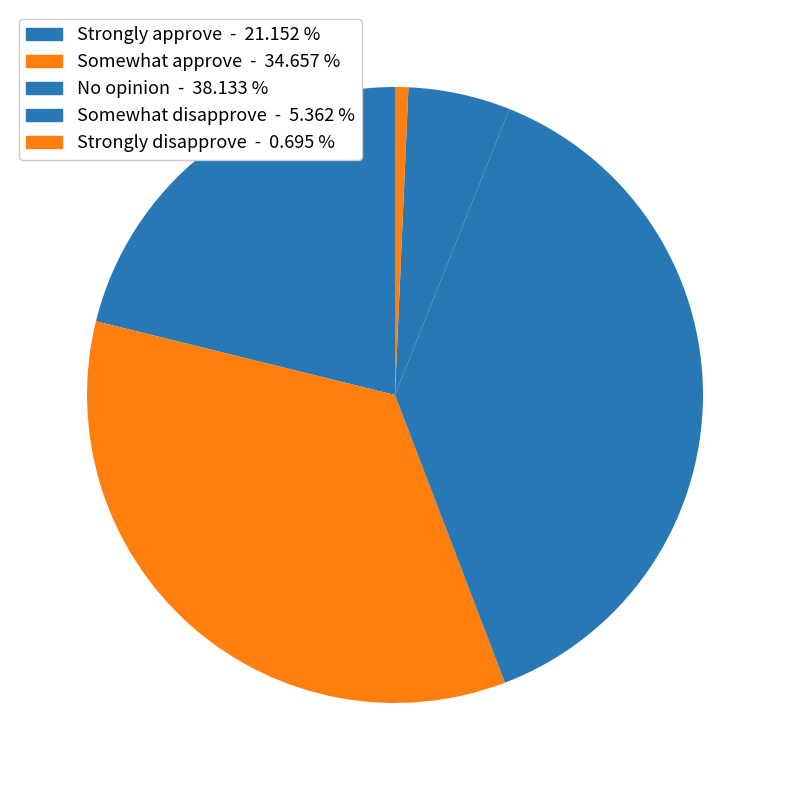

To the nearest percent, what is the average slice percentage?

20%